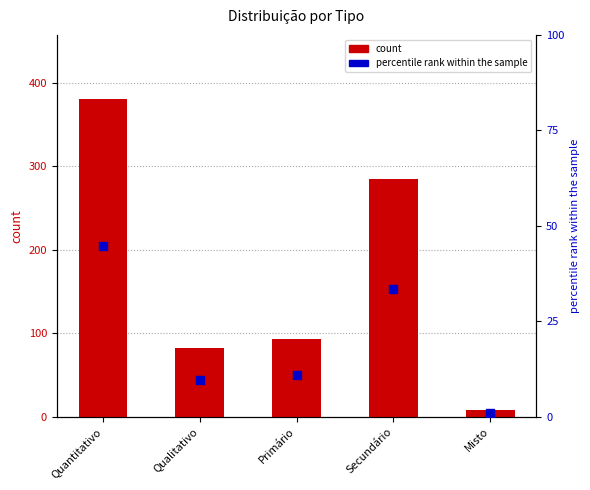

What are all the series names shown in the legend?

count, percentile rank within the sample